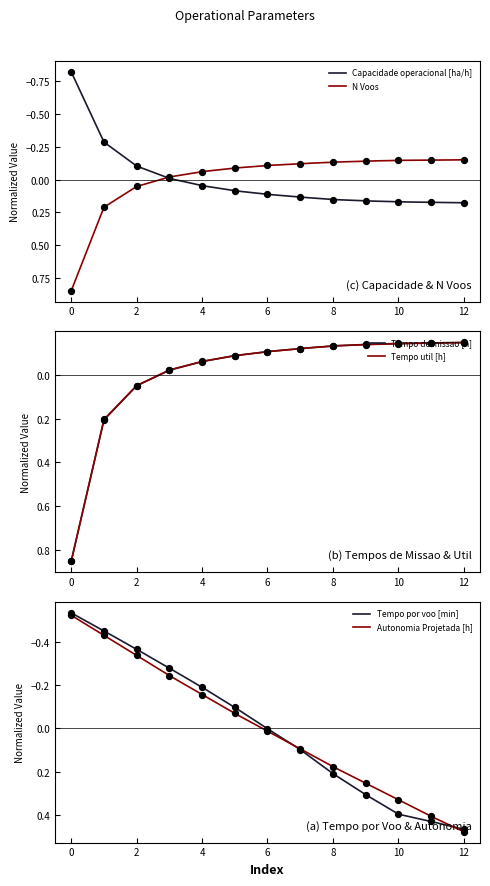

What is the total value across all series at 12?

0.7